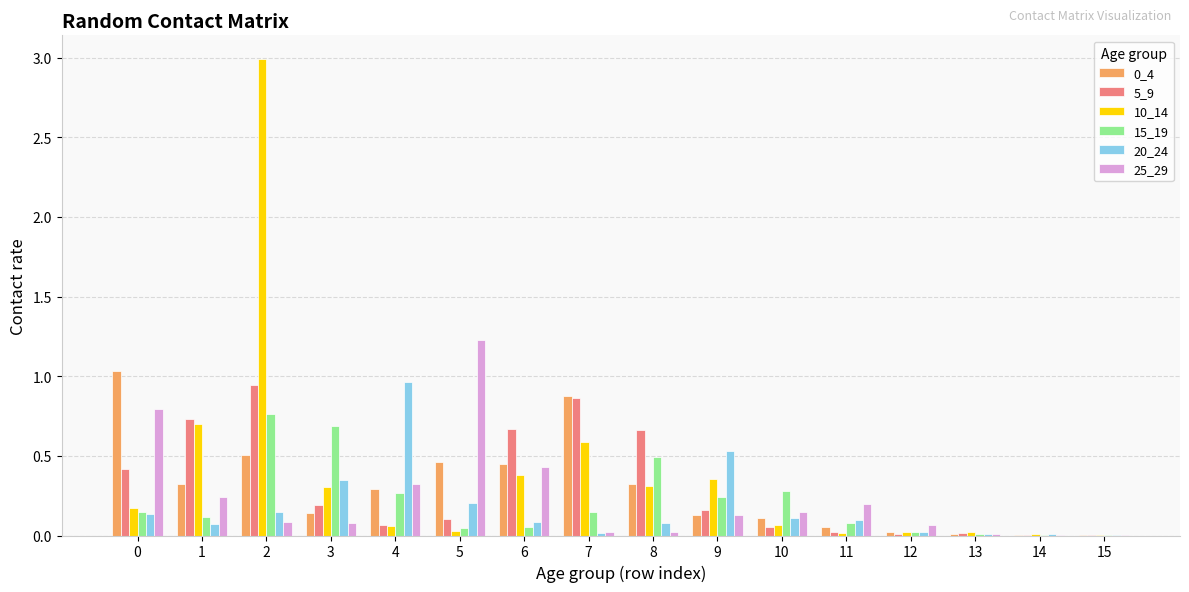

Is the value of 20_24 at 5 greater than the value of 15_19 at 11?

Yes